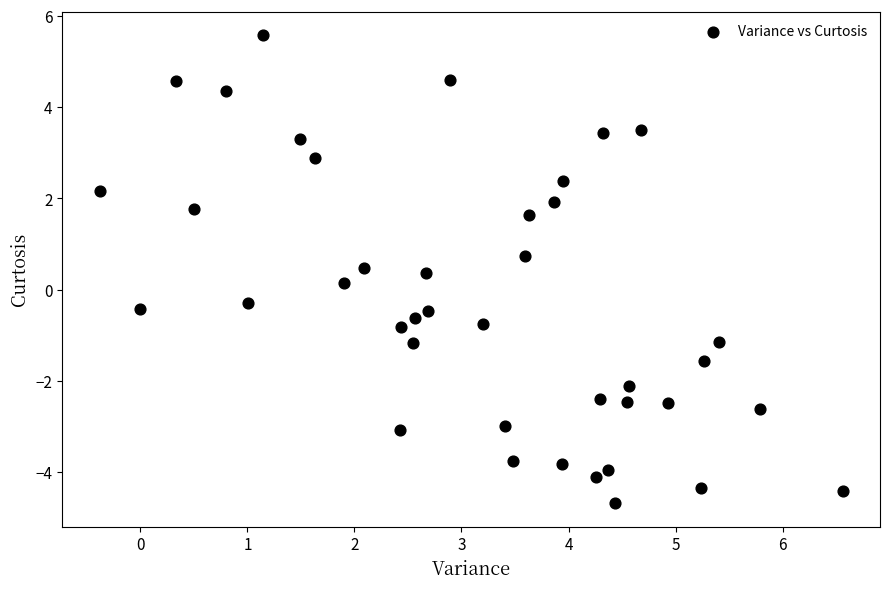

What is the range of X values (max minus min)?

6.9